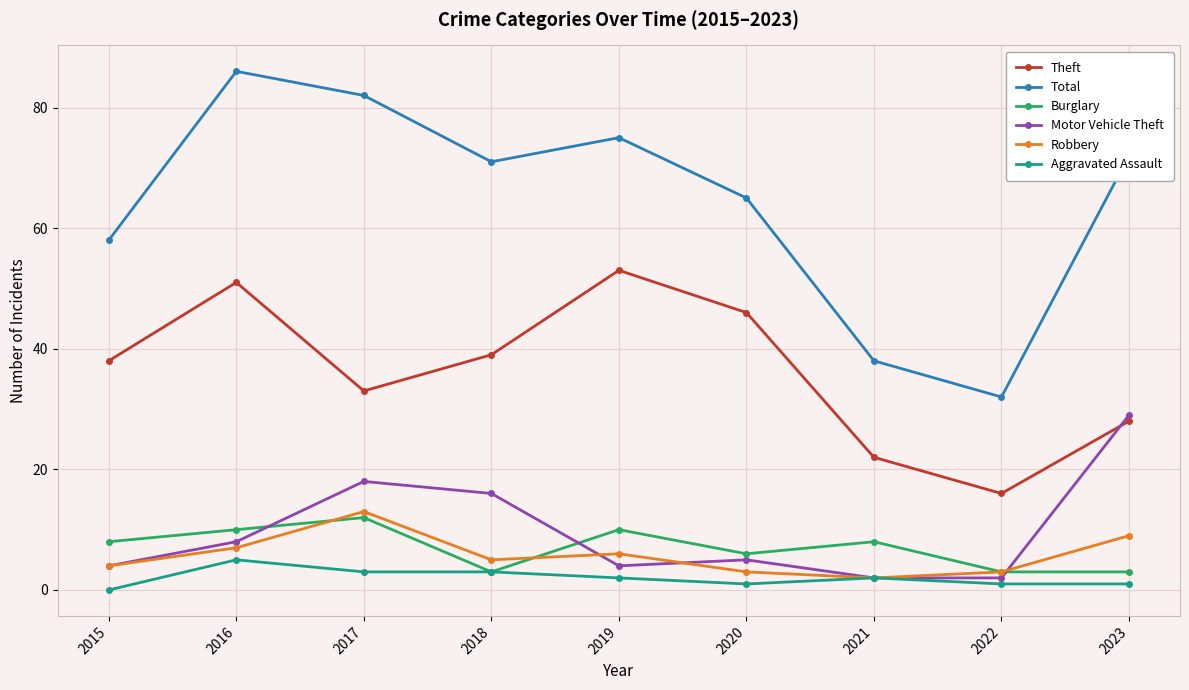

Does the chart have visible grid lines?

Yes